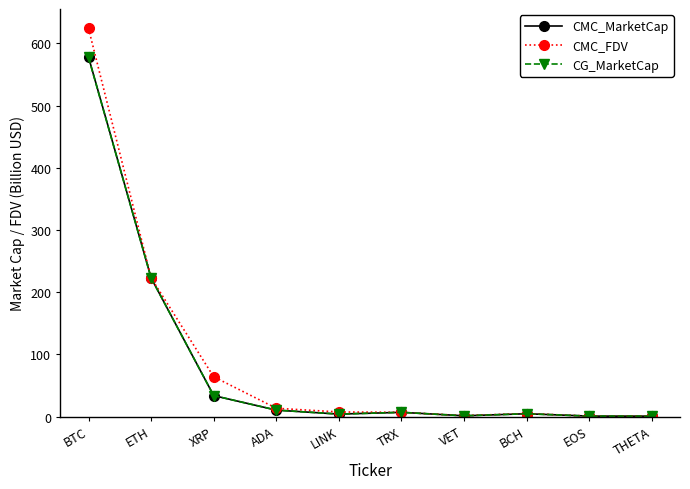

At which label does CMC_MarketCap reach its peak?

BTC